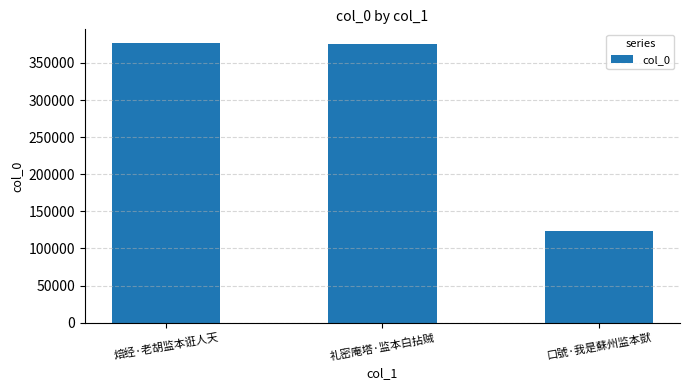

What is the greatest value displayed?

376497